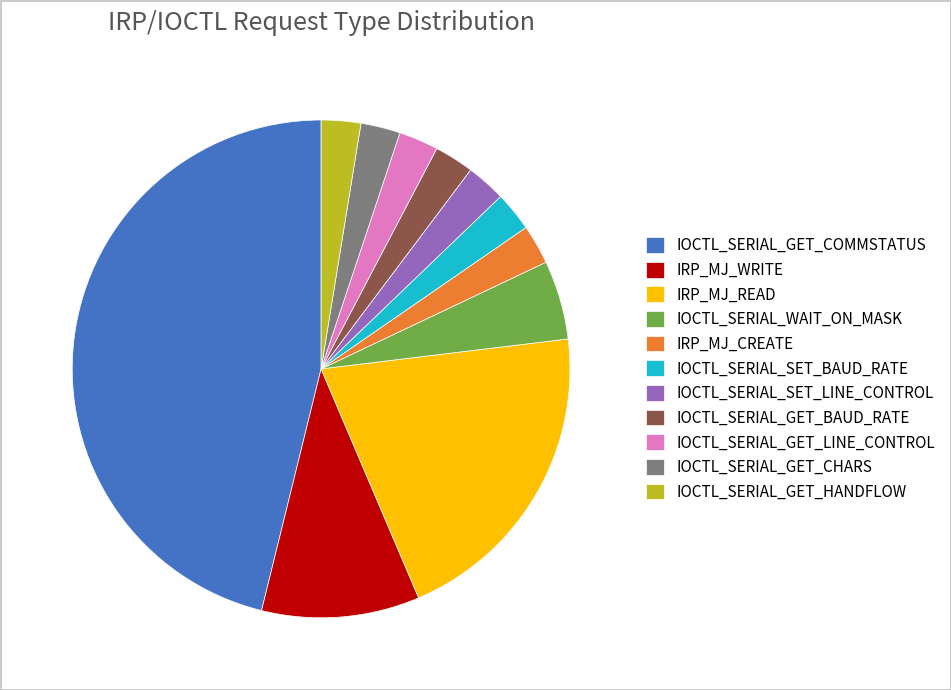

Do IOCTL_SERIAL_SET_LINE_CONTROL and IOCTL_SERIAL_GET_HANDFLOW together represent more than half of the pie?

No